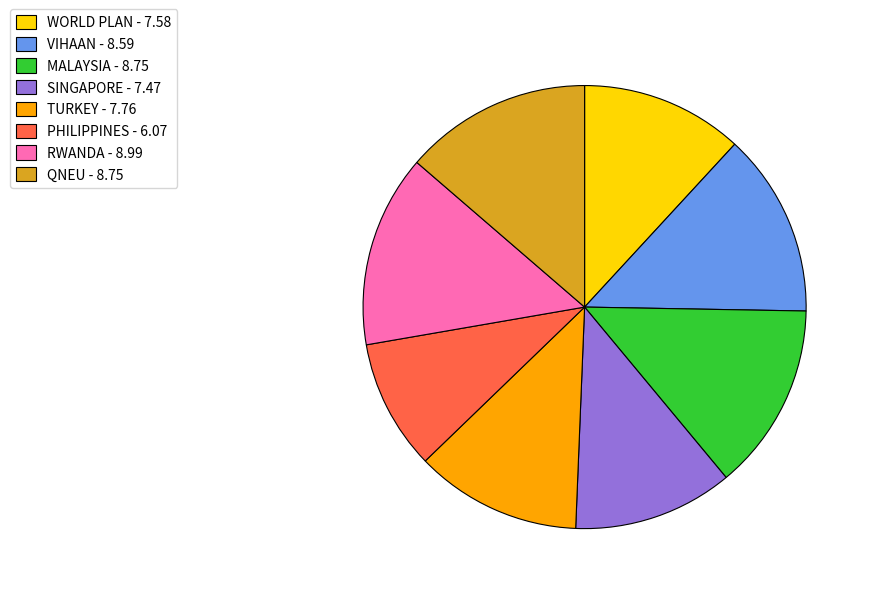

Combined, do WORLD PLAN - 7.58 and RWANDA - 8.99 account for over 50%?

No